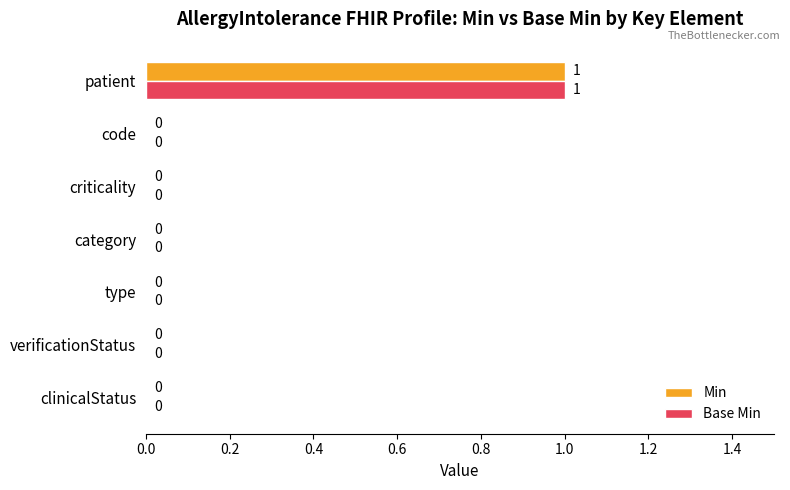

At which category is the sum across all series the highest?

patient